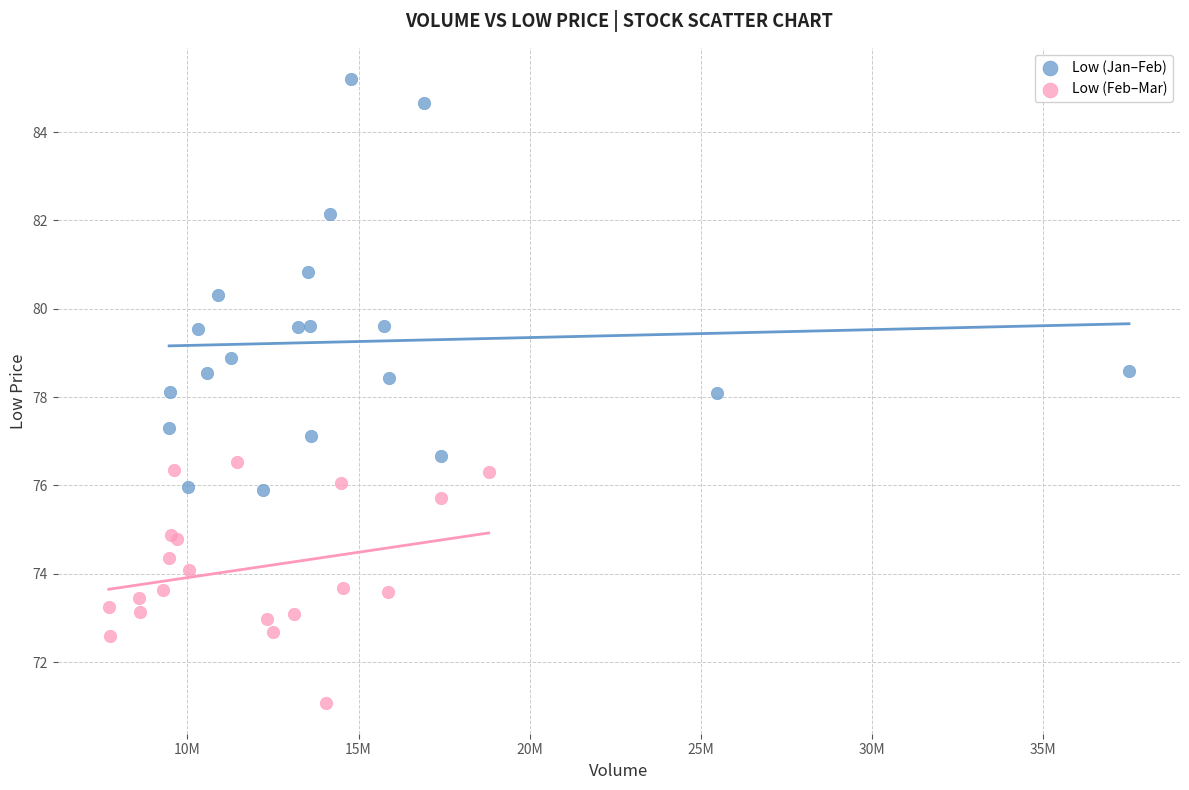

Which series has the widest spread of Y values?

Low (Jan–Feb)